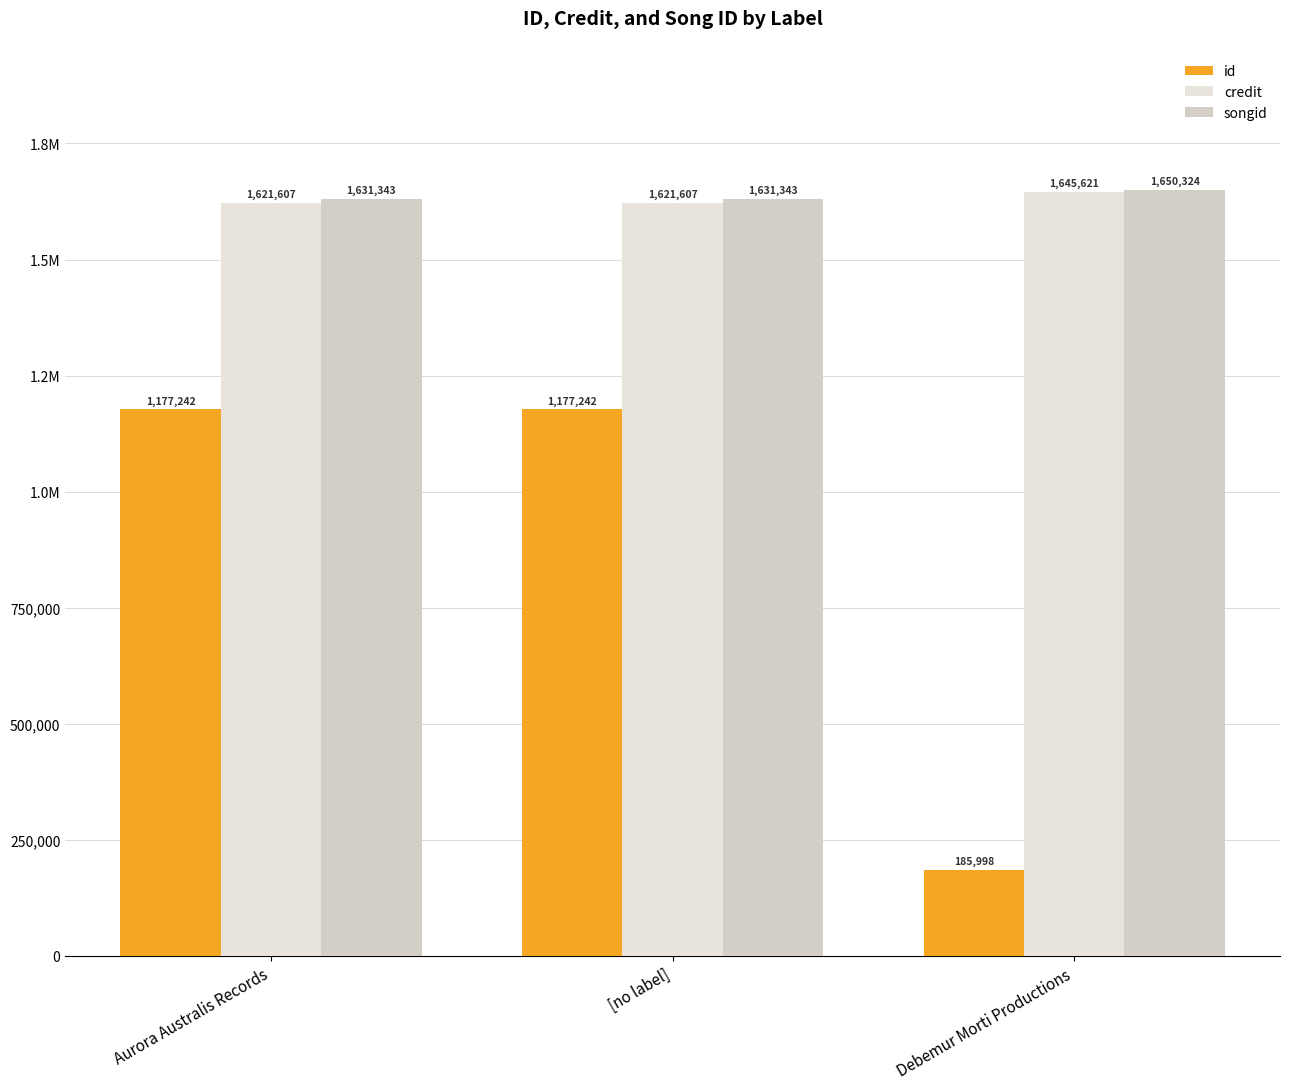

Are the bars grouped side by side (vs. stacked)?

Yes